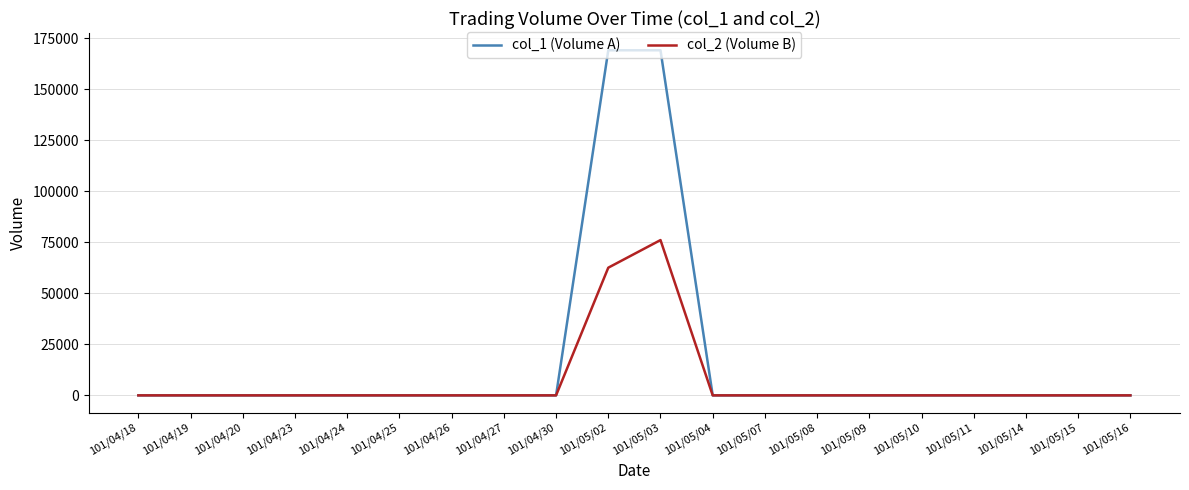

Is this an area chart (filled region under the line)?

No